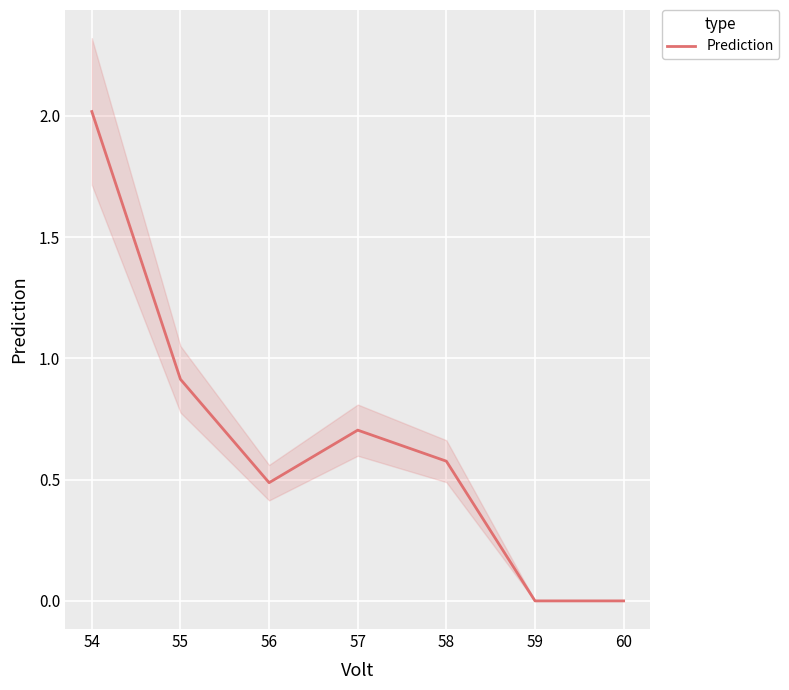

At which label is Prediction closest to 1?

55